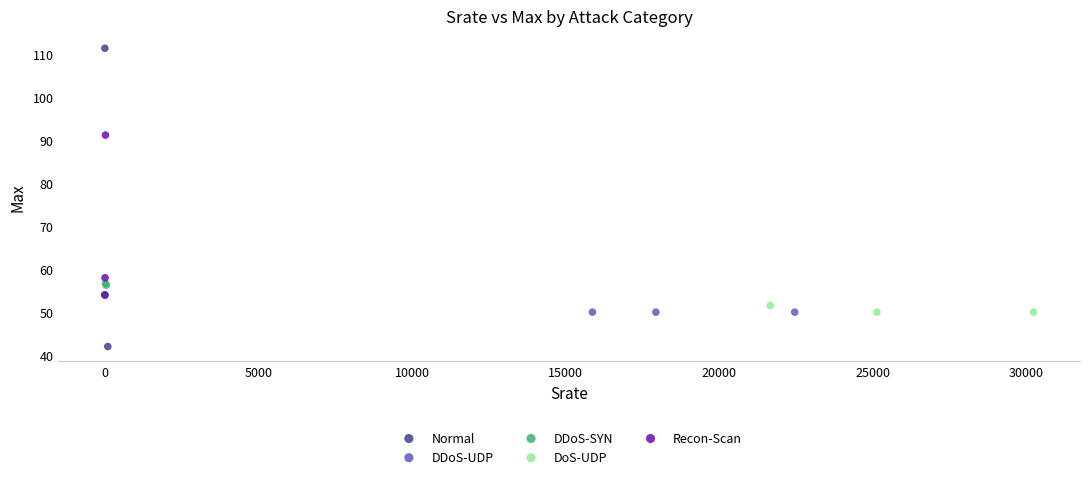

Which series contains the lowest Y value?

Normal